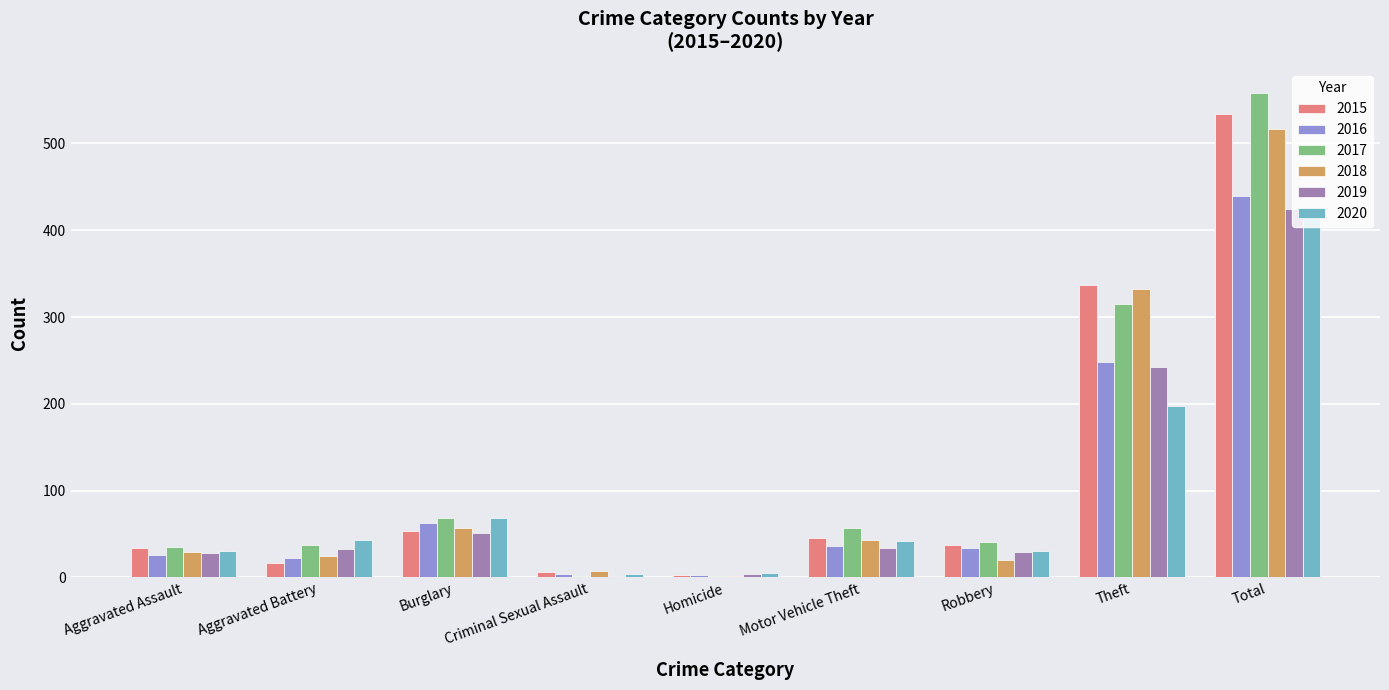

What is the minimum value shown in the chart?

2